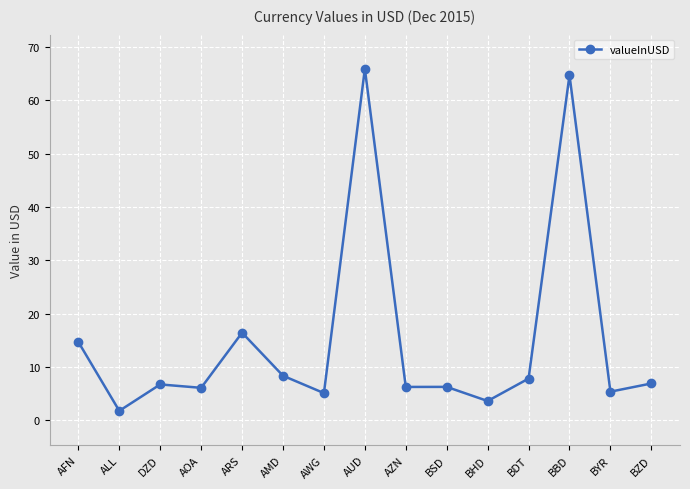

What is the smallest value displayed?

1.8